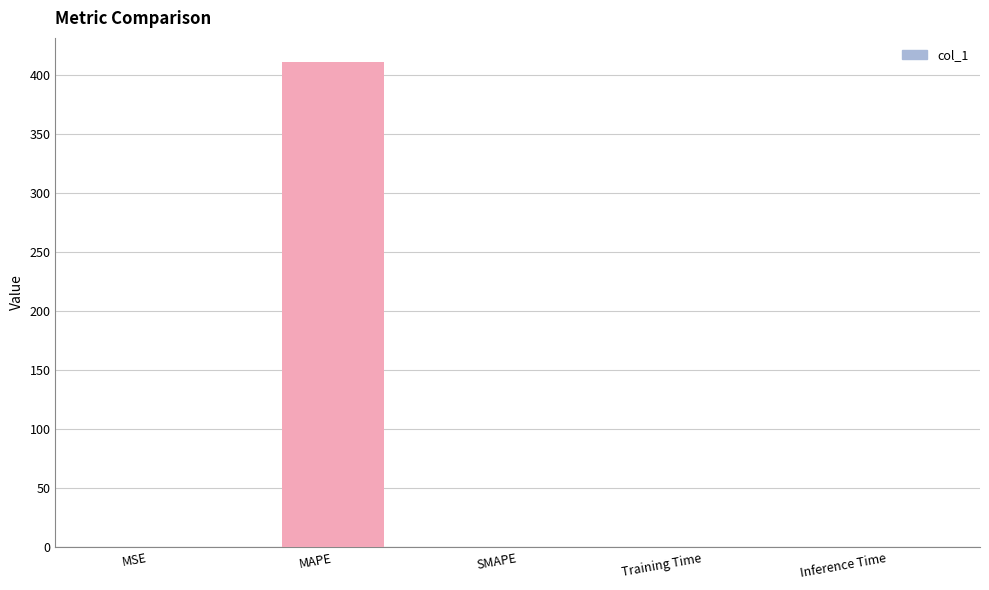

What is the sum of all values?

411.6